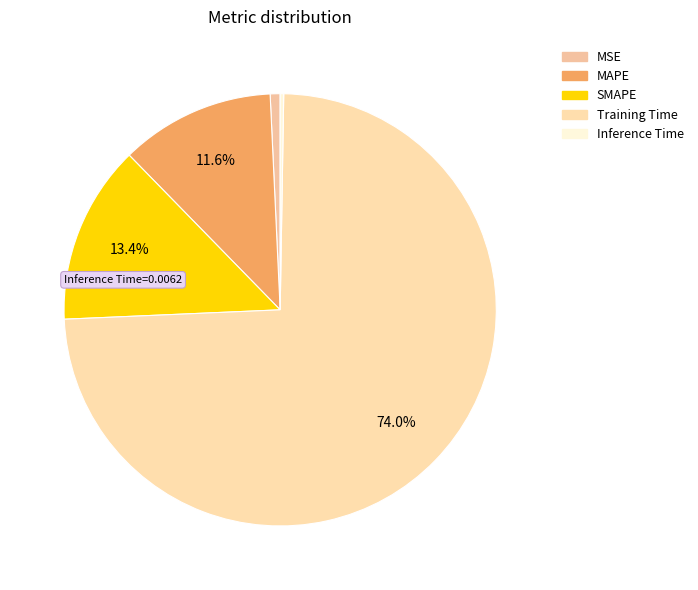

To the nearest percent, what is the difference between the MAPE and MSE slice percentages?

11%